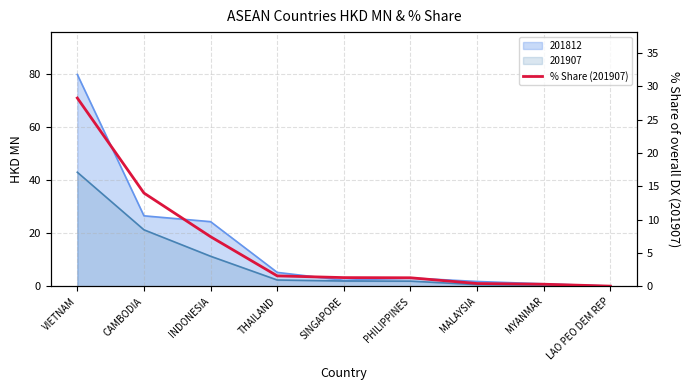

The value at VIETNAM is 11.6. True or false?

False